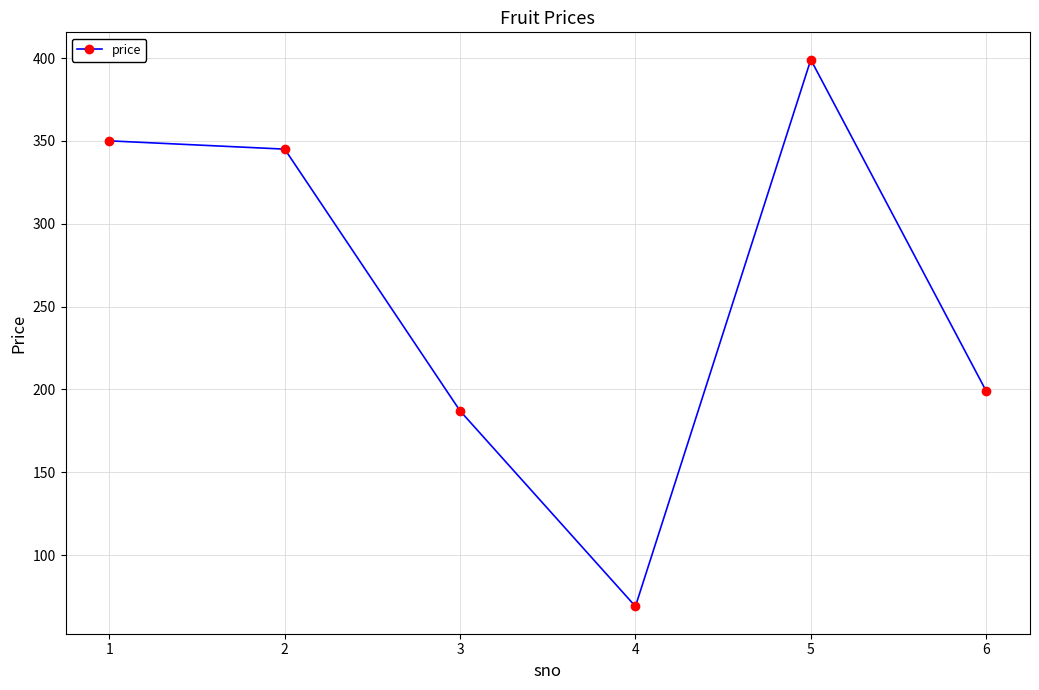

What is the minimum value shown in the chart?

69